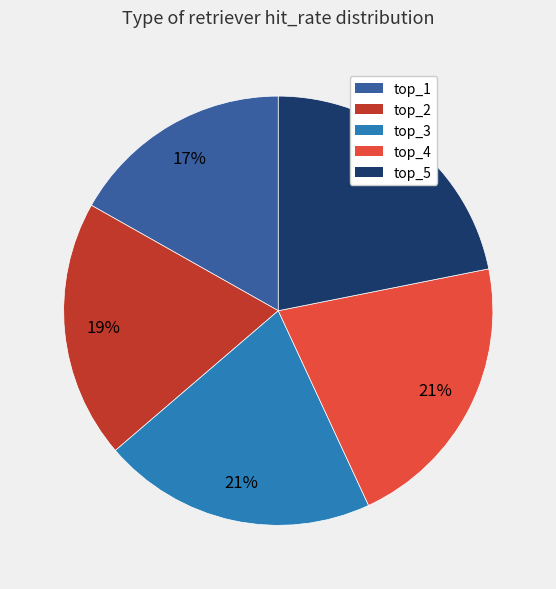

The top_5 slice represents 22% of the pie. True or false?

True